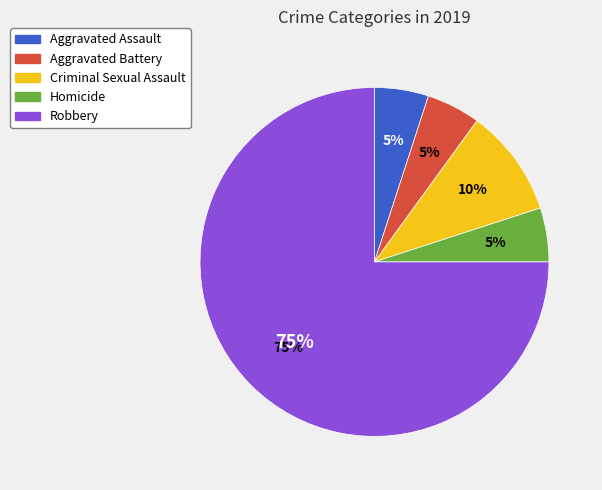

What is the total percentage of Criminal Sexual Assault and Aggravated Assault?

15.0%